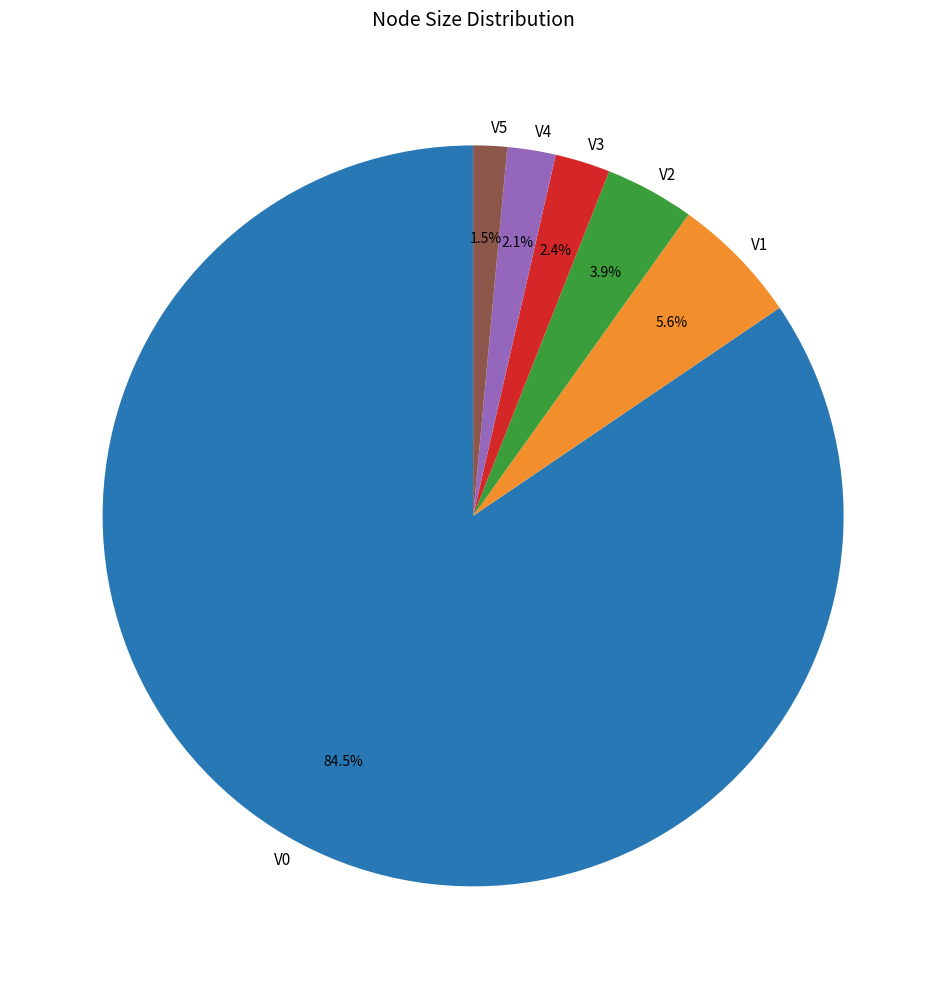

The V2 slice represents 4% of the pie. True or false?

True